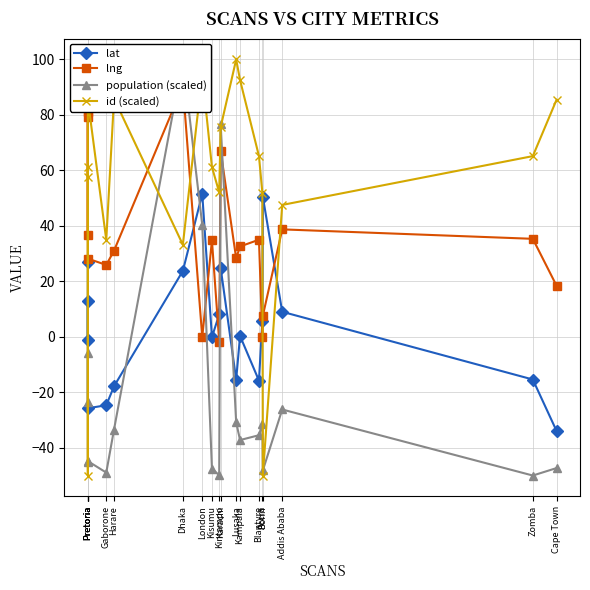

What is the average value of the id (scaled) series?

55.2